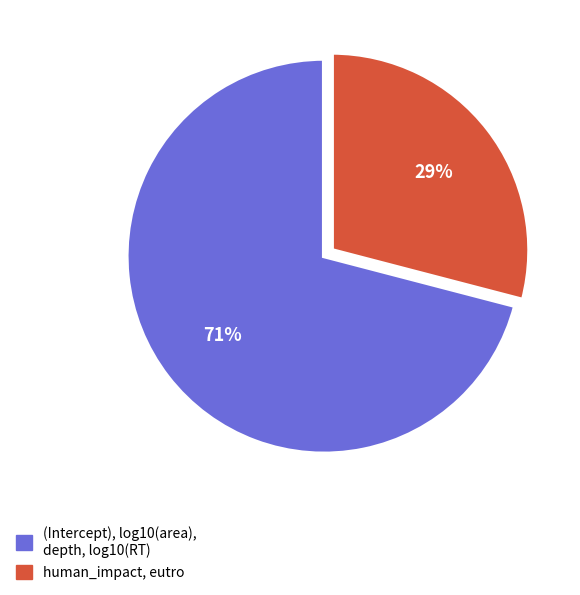

Combined, do (Intercept), log10(area), depth, log10(RT) and human_impact, eutro account for over 50%?

Yes